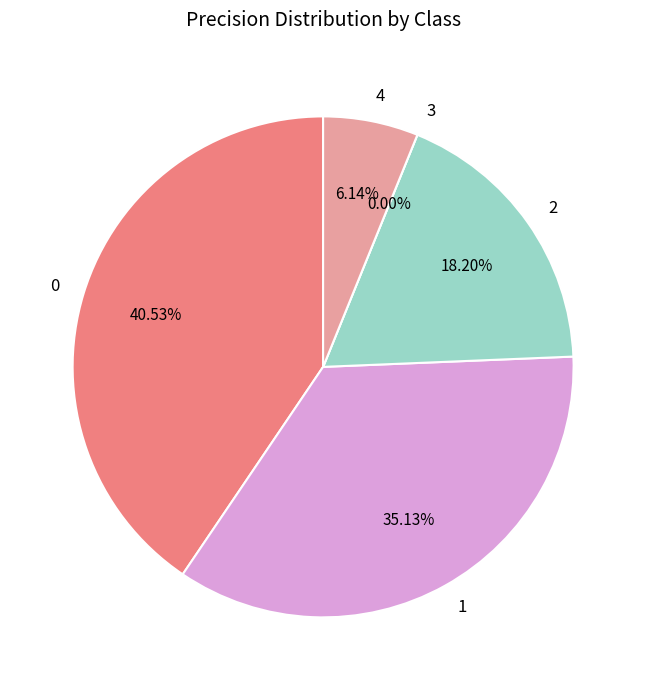

How many slices are in this pie chart?

5